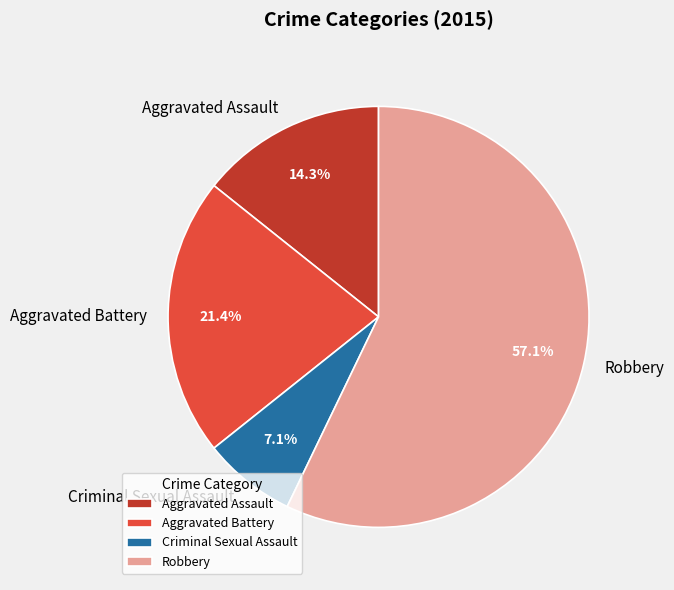

What portion of the pie excludes Aggravated Battery?

78.6%